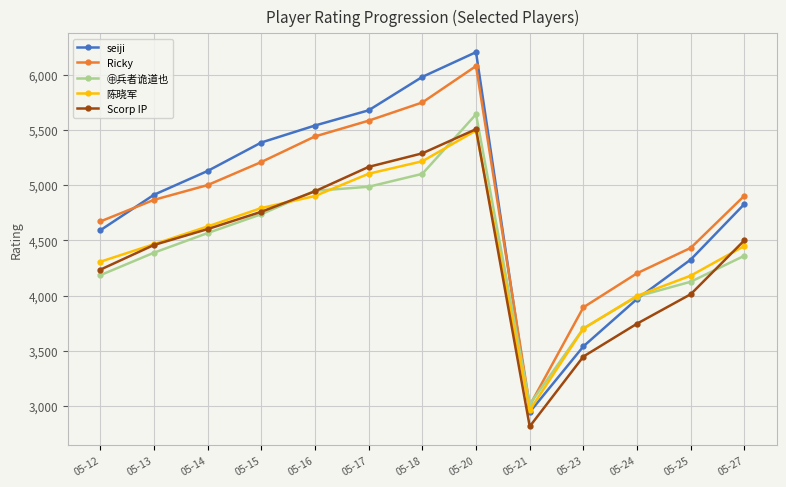

Count the number of categories in the chart.

13